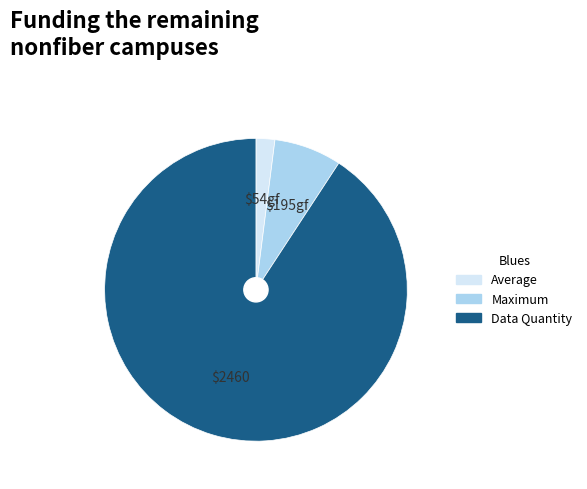

Do Maximum and Average together represent more than half of the pie?

No